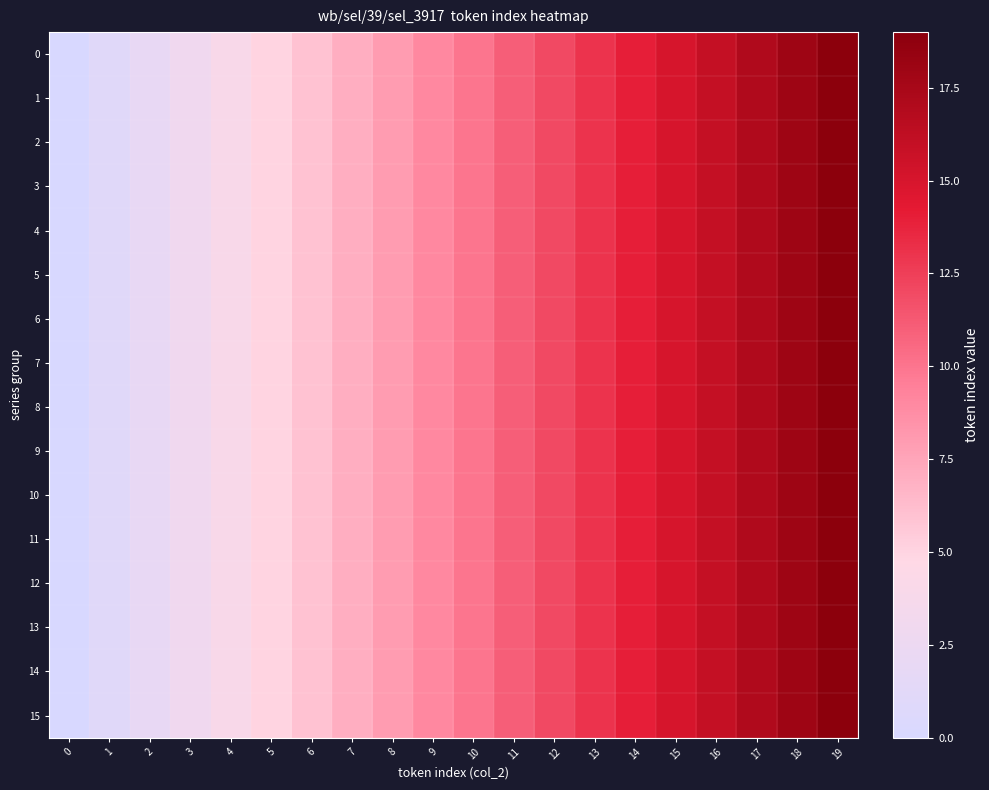

Reading left to right, list all the values displayed in this chart.

0: 0=0	1=1	2=2	3=3	4=4	5=5	6=6	7=7	8=8	9=9	10=10	11=11	12=12	13=13	14=14	15=15	16=16	17=17	18=18	19=19
1: 0=0	1=1	2=2	3=3	4=4	5=5	6=6	7=7	8=8	9=9	10=10	11=11	12=12	13=13	14=14	15=15	16=16	17=17	18=18	19=19
2: 0=0	1=1	2=2	3=3	4=4	5=5	6=6	7=7	8=8	9=9	10=10	11=11	12=12	13=13	14=14	15=15	16=16	17=17	18=18	19=19
3: 0=0	1=1	2=2	3=3	4=4	5=5	6=6	7=7	8=8	9=9	10=10	11=11	12=12	13=13	14=14	15=15	16=16	17=17	18=18	19=19
4: 0=0	1=1	2=2	3=3	4=4	5=5	6=6	7=7	8=8	9=9	10=10	11=11	12=12	13=13	14=14	15=15	16=16	17=17	18=18	19=19
5: 0=0	1=1	2=2	3=3	4=4	5=5	6=6	7=7	8=8	9=9	10=10	11=11	12=12	13=13	14=14	15=15	16=16	17=17	18=18	19=19
6: 0=0	1=1	2=2	3=3	4=4	5=5	6=6	7=7	8=8	9=9	10=10	11=11	12=12	13=13	14=14	15=15	16=16	17=17	18=18	19=19
7: 0=0	1=1	2=2	3=3	4=4	5=5	6=6	7=7	8=8	9=9	10=10	11=11	12=12	13=13	14=14	15=15	16=16	17=17	18=18	19=19
8: 0=0	1=1	2=2	3=3	4=4	5=5	6=6	7=7	8=8	9=9	10=10	11=11	12=12	13=13	14=14	15=15	16=16	17=17	18=18	19=19
9: 0=0	1=1	2=2	3=3	4=4	5=5	6=6	7=7	8=8	9=9	10=10	11=11	12=12	13=13	14=14	15=15	16=16	17=17	18=18	19=19
10: 0=0	1=1	2=2	3=3	4=4	5=5	6=6	7=7	8=8	9=9	10=10	11=11	12=12	13=13	14=14	15=15	16=16	17=17	18=18	19=19
11: 0=0	1=1	2=2	3=3	4=4	5=5	6=6	7=7	8=8	9=9	10=10	11=11	12=12	13=13	14=14	15=15	16=16	17=17	18=18	19=19
12: 0=0	1=1	2=2	3=3	4=4	5=5	6=6	7=7	8=8	9=9	10=10	11=11	12=12	13=13	14=14	15=15	16=16	17=17	18=18	19=19
13: 0=0	1=1	2=2	3=3	4=4	5=5	6=6	7=7	8=8	9=9	10=10	11=11	12=12	13=13	14=14	15=15	16=16	17=17	18=18	19=19
14: 0=0	1=1	2=2	3=3	4=4	5=5	6=6	7=7	8=8	9=9	10=10	11=11	12=12	13=13	14=14	15=15	16=16	17=17	18=18	19=19
15: 0=0	1=1	2=2	3=3	4=4	5=5	6=6	7=7	8=8	9=9	10=10	11=11	12=12	13=13	14=14	15=15	16=16	17=17	18=18	19=19